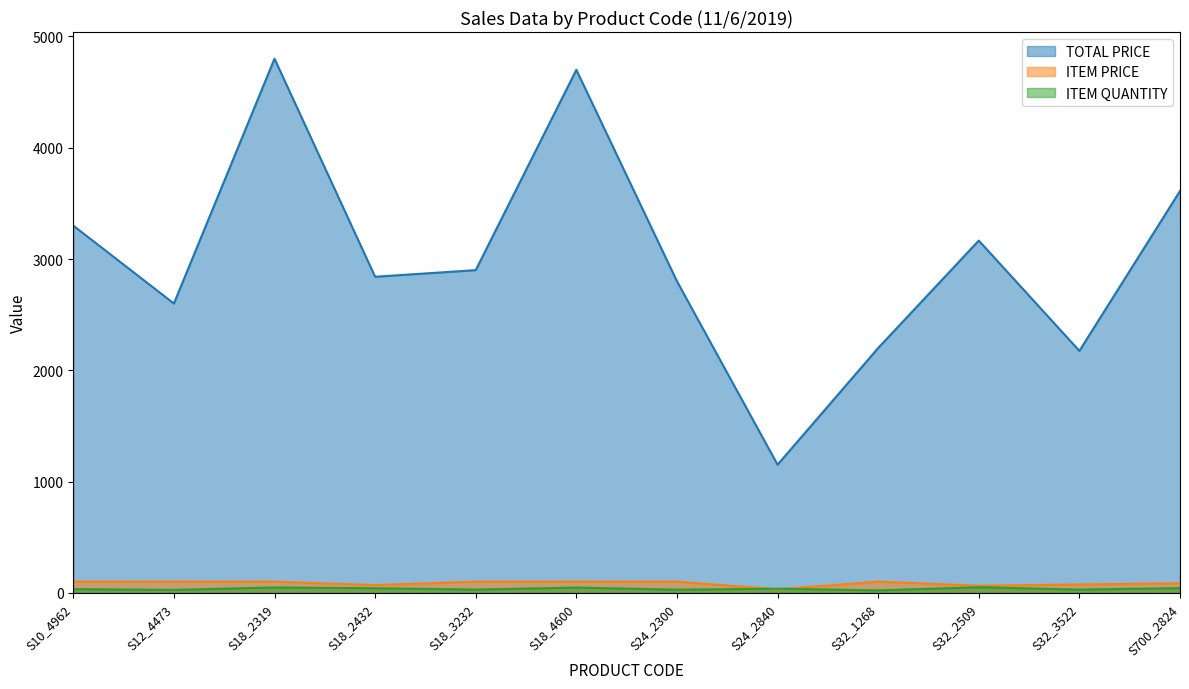

What is the label of the 11th point from the left?

S32_3522